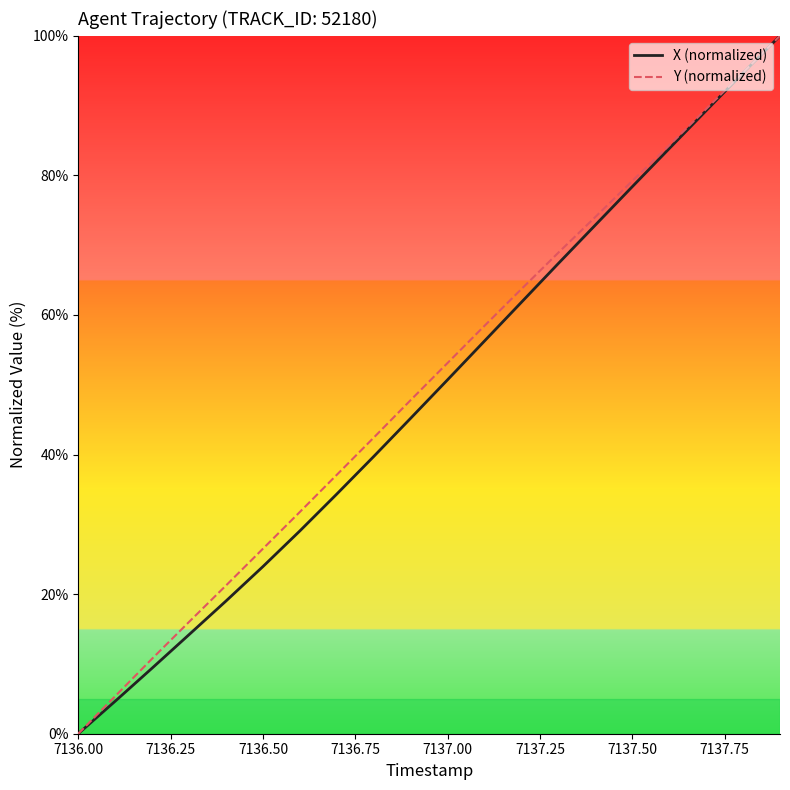

True or false: Y (normalized) has more than 0 points higher than both neighbors.

False